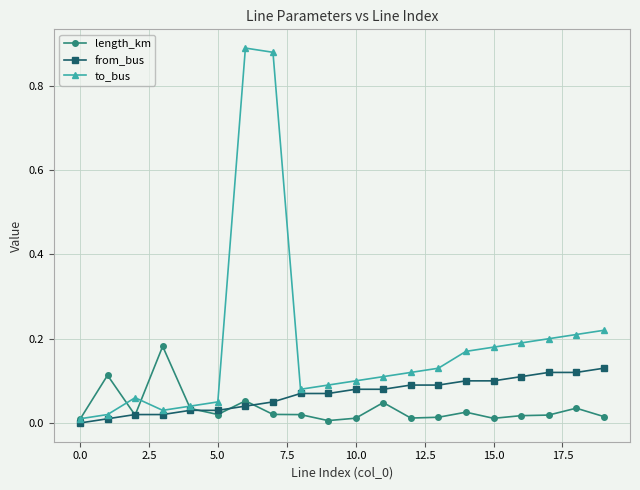

True or false: length_km and to_bus intersect in this chart.

True